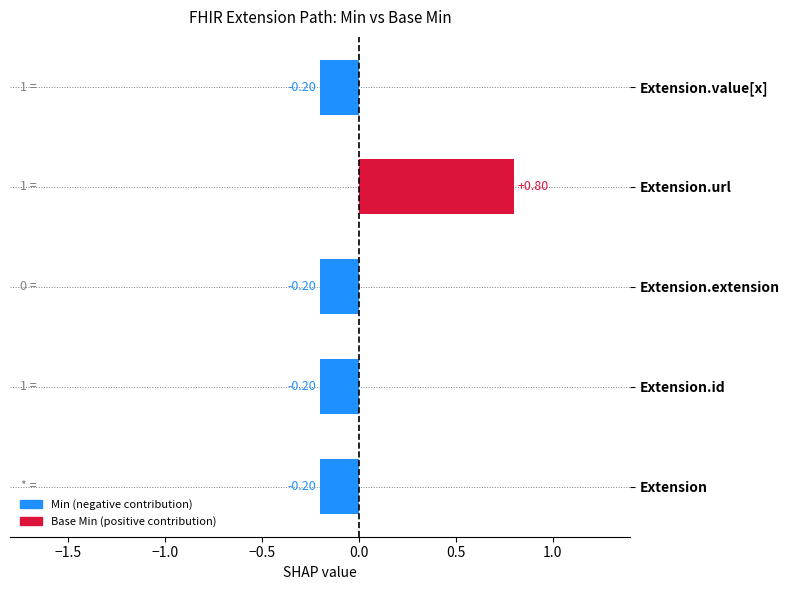

How many categories are shown in the chart?

5